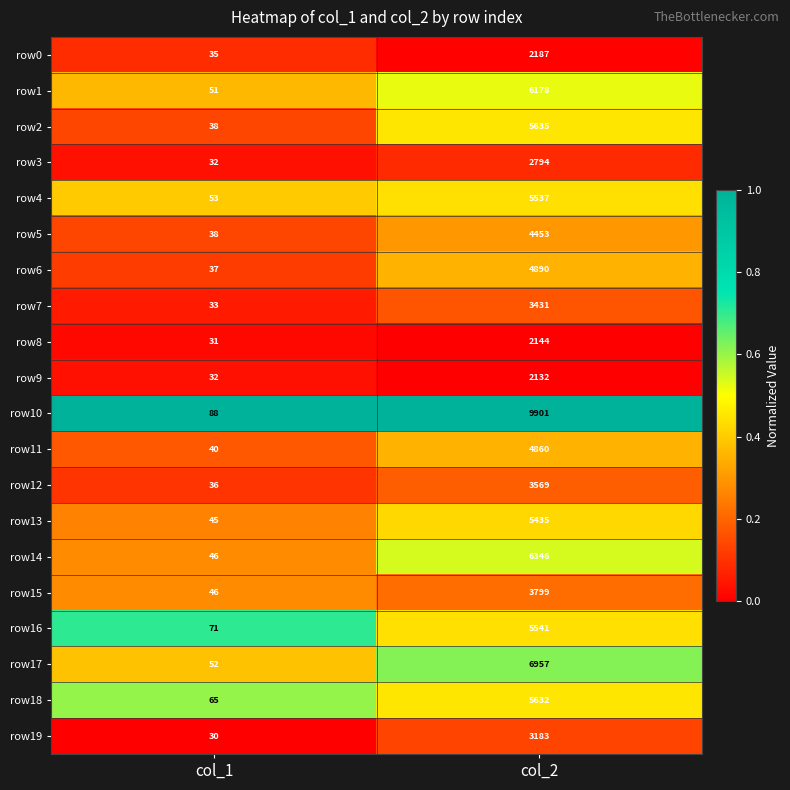

At which category is the sum across all series the highest?

col_2